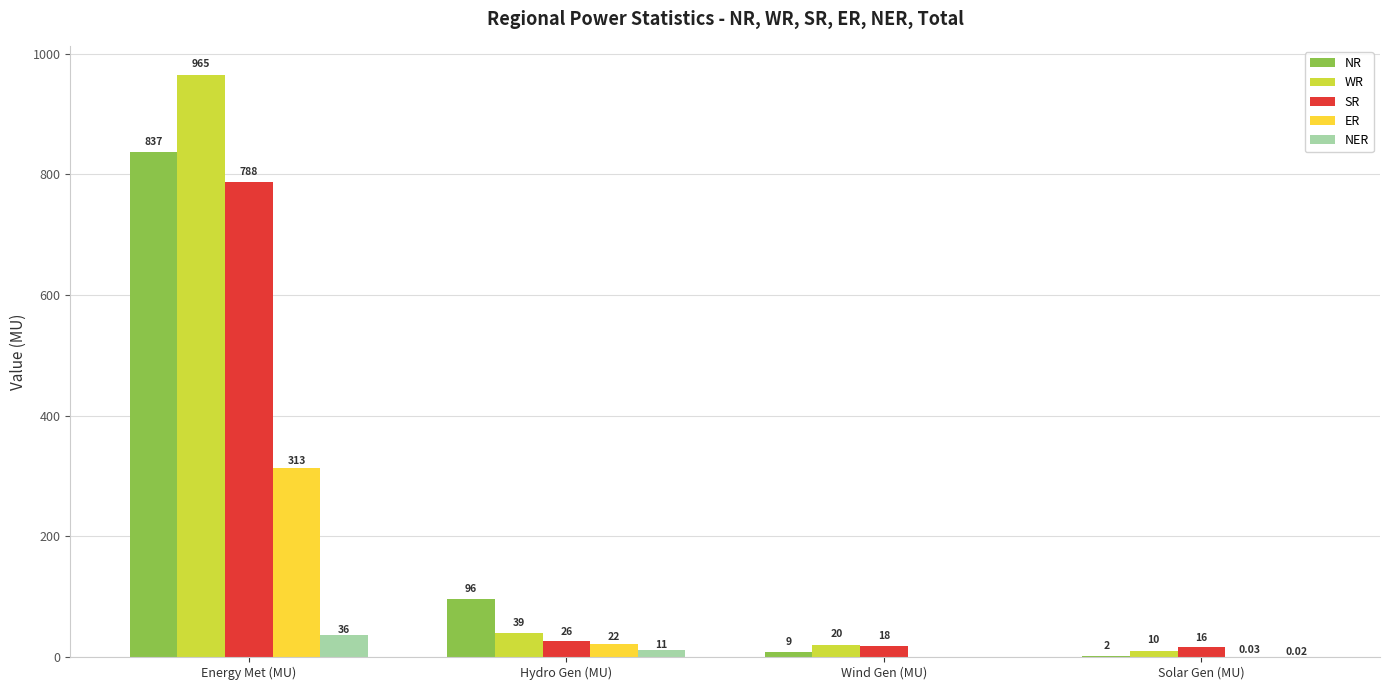

Are the bars grouped side by side (vs. stacked)?

Yes